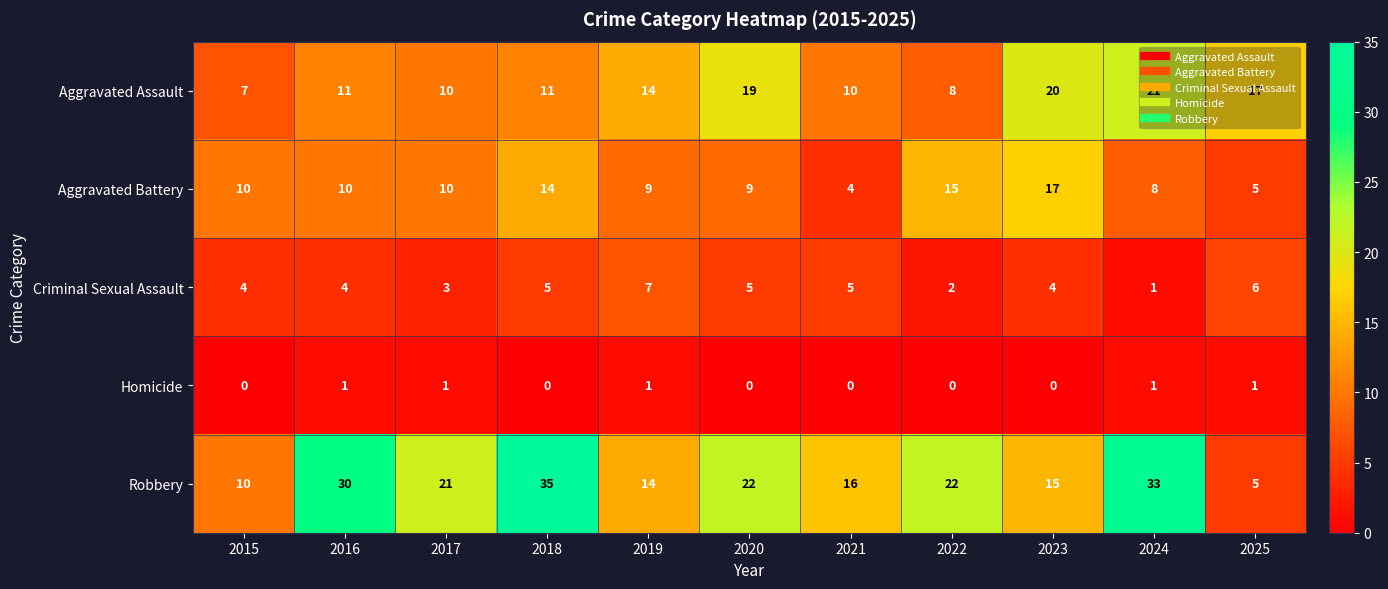

At which category does the chart reach its peak across all series?

2018